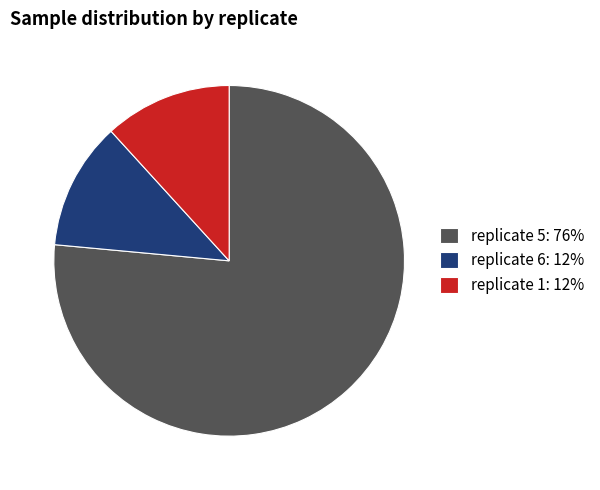

Which slice is the largest?

replicate 5: 76%